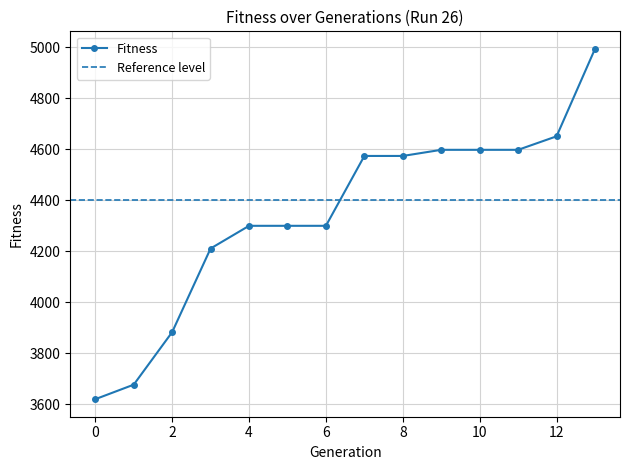

What is the maximum value shown in the chart?

4993